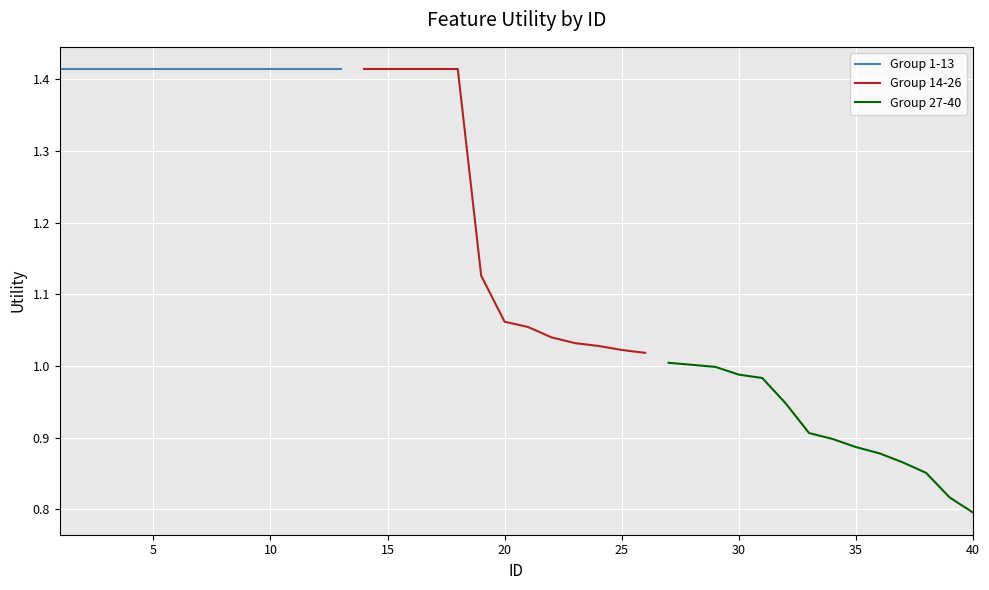

True or false: num has more than 1 points higher than both neighbors.

False